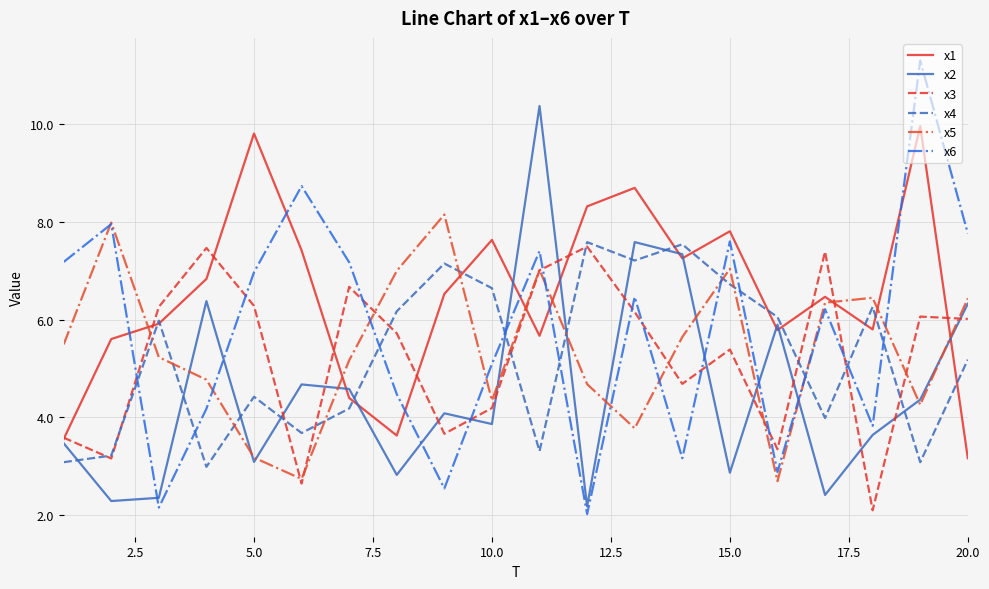

What is the smallest value displayed?

2.0